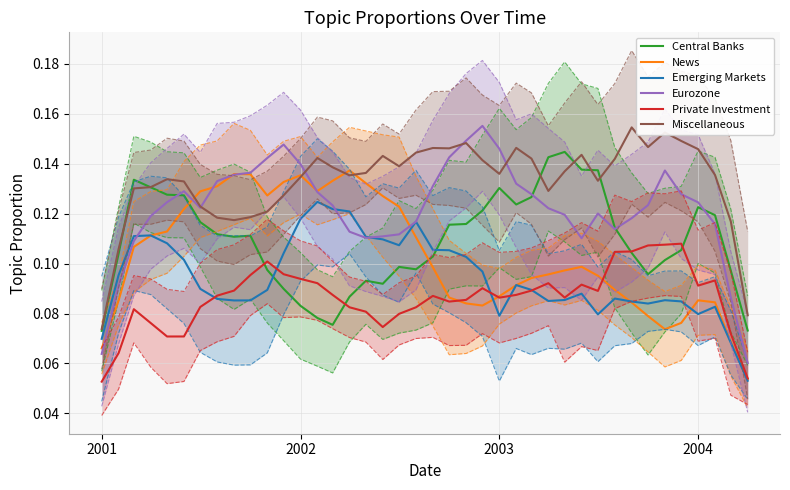

Reading left to right, extract all data points from this chart.

Central Banks: 0.1	0.1	0.1	0.1	0.1	0.1	0.1	0.1	0.1	0.1	0.1	0.1	0.1	0.1	0.1	0.1	0.1	0.1	0.1	0.1	0.1	0.1	0.1	0.1	0.1	0.1	0.1	0.1	0.1	0.1	0.1	0.1	0.1	0.1	0.1	0.1	0.1	0.1	0.1	0.1
News: 0.1	0.1	0.1	0.1	0.1	0.1	0.1	0.1	0.1	0.1	0.1	0.1	0.1	0.1	0.1	0.1	0.1	0.1	0.1	0.1	0.1	0.1	0.1	0.1	0.1	0.1	0.1	0.1	0.1	0.1	0.1	0.1	0.1	0.1	0.1	0.1	0.1	0.1	0.1	0.1
Emerging Markets: 0.1	0.1	0.1	0.1	0.1	0.1	0.1	0.1	0.1	0.1	0.1	0.1	0.1	0.1	0.1	0.1	0.1	0.1	0.1	0.1	0.1	0.1	0.1	0.1	0.1	0.1	0.1	0.1	0.1	0.1	0.1	0.1	0.1	0.1	0.1	0.1	0.1	0.1	0.1	0.1
Eurozone: 0.1	0.1	0.1	0.1	0.1	0.1	0.1	0.1	0.1	0.1	0.1	0.1	0.1	0.1	0.1	0.1	0.1	0.1	0.1	0.1	0.1	0.1	0.1	0.2	0.1	0.1	0.1	0.1	0.1	0.1	0.1	0.1	0.1	0.1	0.1	0.1	0.1	0.1	0.1	0.1
Private Investment: 0.1	0.1	0.1	0.1	0.1	0.1	0.1	0.1	0.1	0.1	0.1	0.1	0.1	0.1	0.1	0.1	0.1	0.1	0.1	0.1	0.1	0.1	0.1	0.1	0.1	0.1	0.1	0.1	0.1	0.1	0.1	0.1	0.1	0.1	0.1	0.1	0.1	0.1	0.1	0.1
Miscellaneous: 0.1	0.1	0.1	0.1	0.1	0.1	0.1	0.1	0.1	0.1	0.1	0.1	0.1	0.1	0.1	0.1	0.1	0.1	0.1	0.1	0.1	0.1	0.1	0.1	0.1	0.1	0.1	0.1	0.1	0.1	0.1	0.1	0.2	0.1	0.2	0.1	0.1	0.1	0.1	0.1